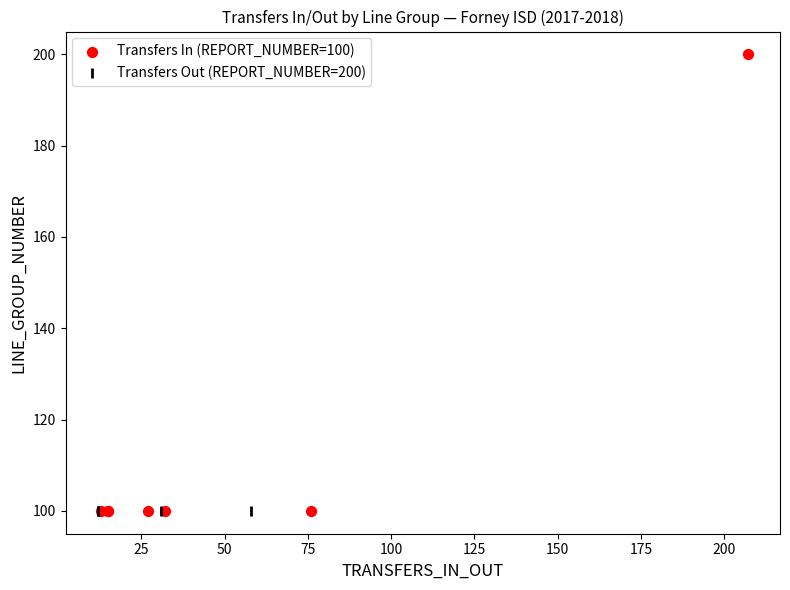

Which series contains the highest Y value?

Transfers In (REPORT_NUMBER=100)